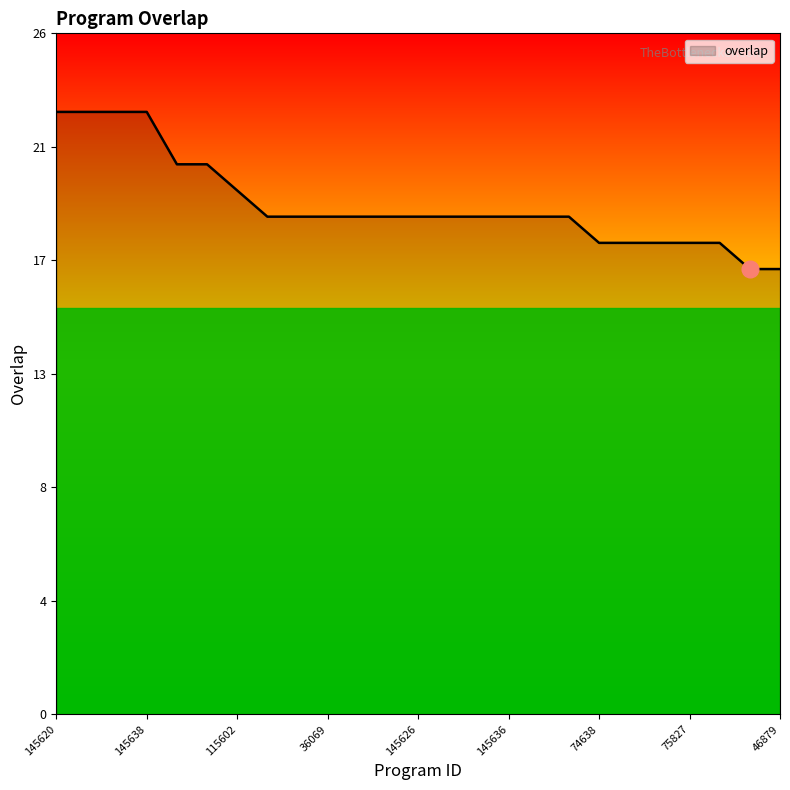

What is the difference between the maximum and minimum values?

6